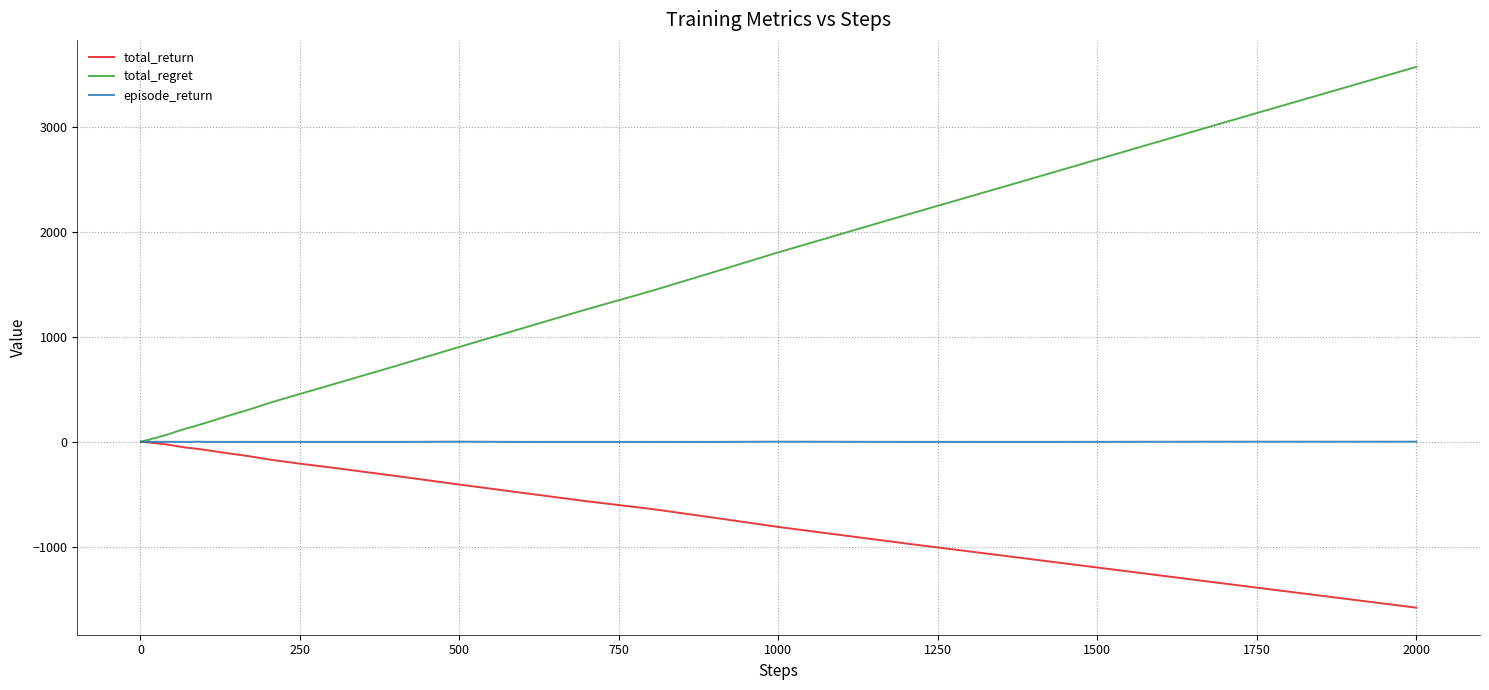

What is the maximum value for total_regret?

3574.0